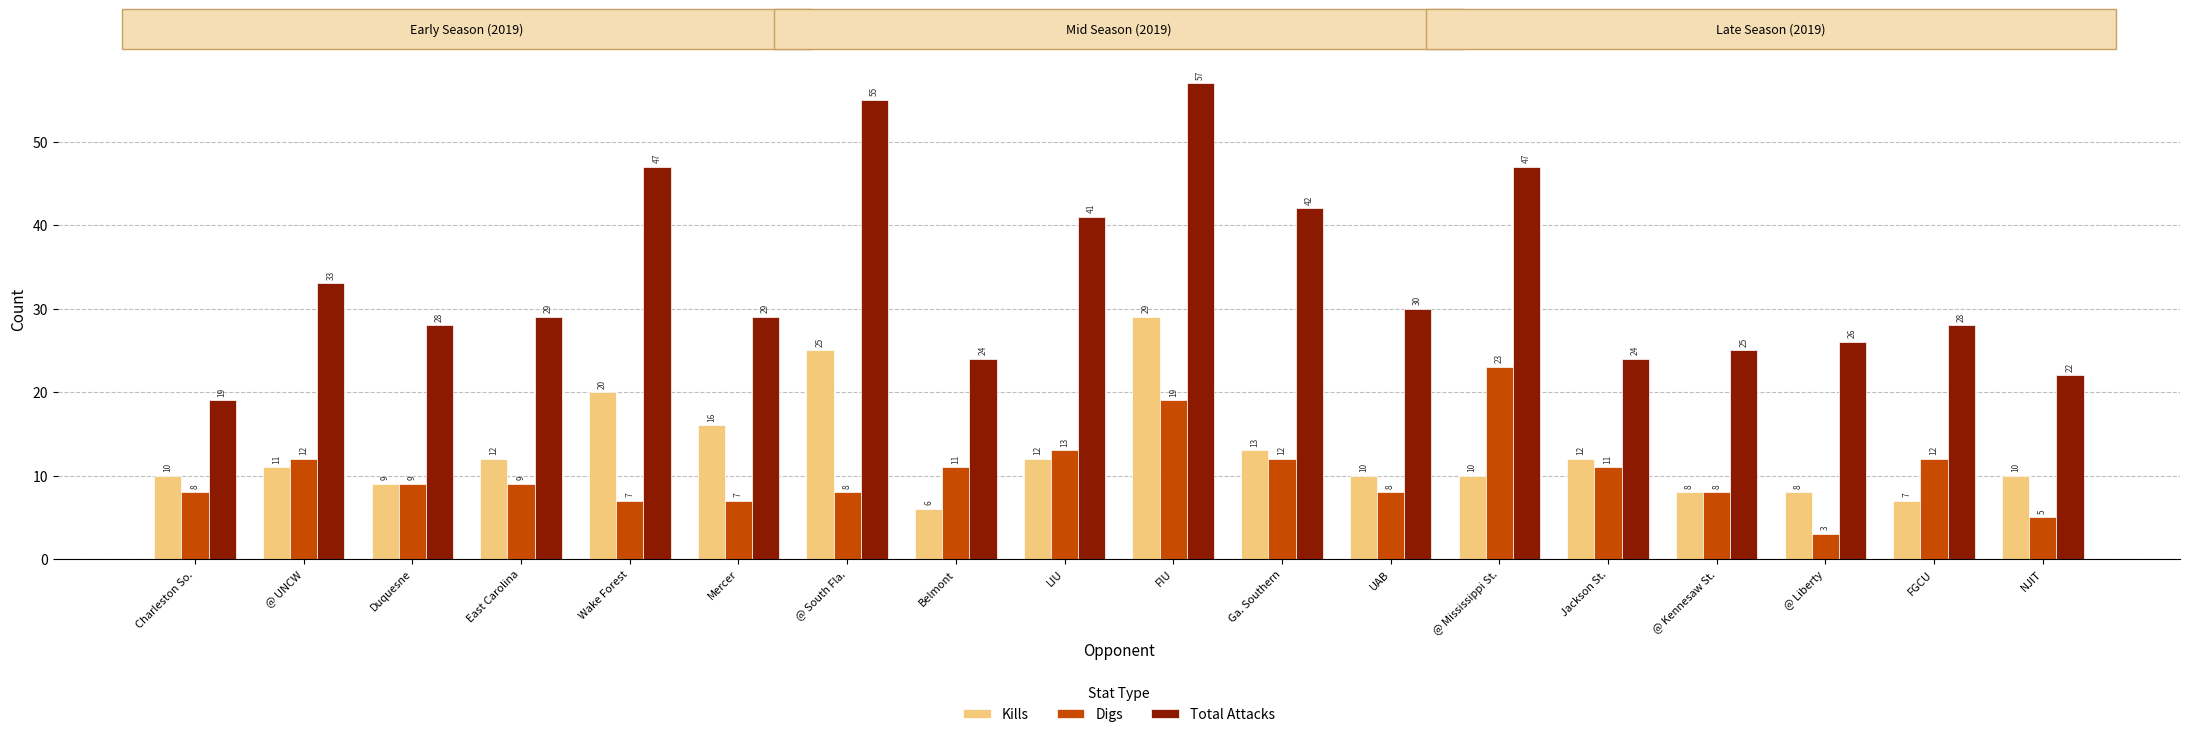

Reading left to right, list all the values displayed in this chart.

Kills: Charleston So.=10	@ UNCW=11	Duquesne=9	East Carolina=12	Wake Forest=20	Mercer=16	@ South Fla.=25	Belmont=6	LIU=12	FIU=29	Ga. Southern=13	UAB=10	@ Mississippi St.=10	Jackson St.=12	@ Kennesaw St.=8	@ Liberty=8	FGCU=7	NJIT=10
Digs: Charleston So.=8	@ UNCW=12	Duquesne=9	East Carolina=9	Wake Forest=7	Mercer=7	@ South Fla.=8	Belmont=11	LIU=13	FIU=19	Ga. Southern=12	UAB=8	@ Mississippi St.=23	Jackson St.=11	@ Kennesaw St.=8	@ Liberty=3	FGCU=12	NJIT=5
Total Attacks: Charleston So.=19	@ UNCW=33	Duquesne=28	East Carolina=29	Wake Forest=47	Mercer=29	@ South Fla.=55	Belmont=24	LIU=41	FIU=57	Ga. Southern=42	UAB=30	@ Mississippi St.=47	Jackson St.=24	@ Kennesaw St.=25	@ Liberty=26	FGCU=28	NJIT=22